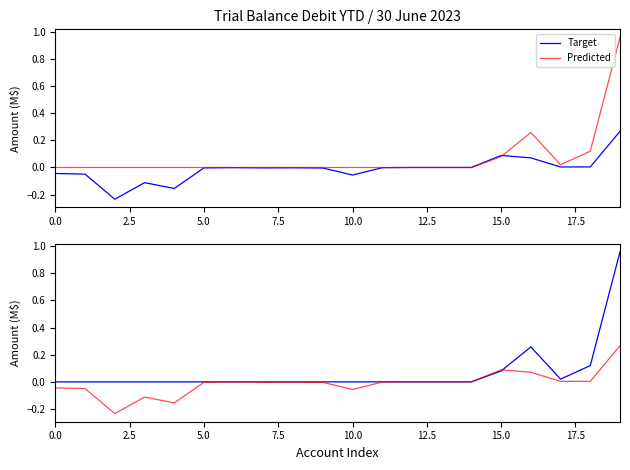

What is the minimum value shown in the chart?

-0.2